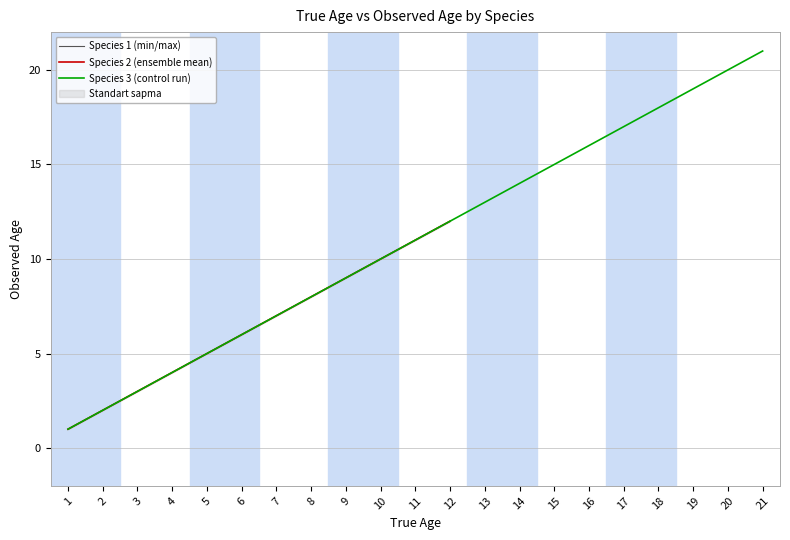

At which label does Species 1 (min/max) first exceed 11?

12